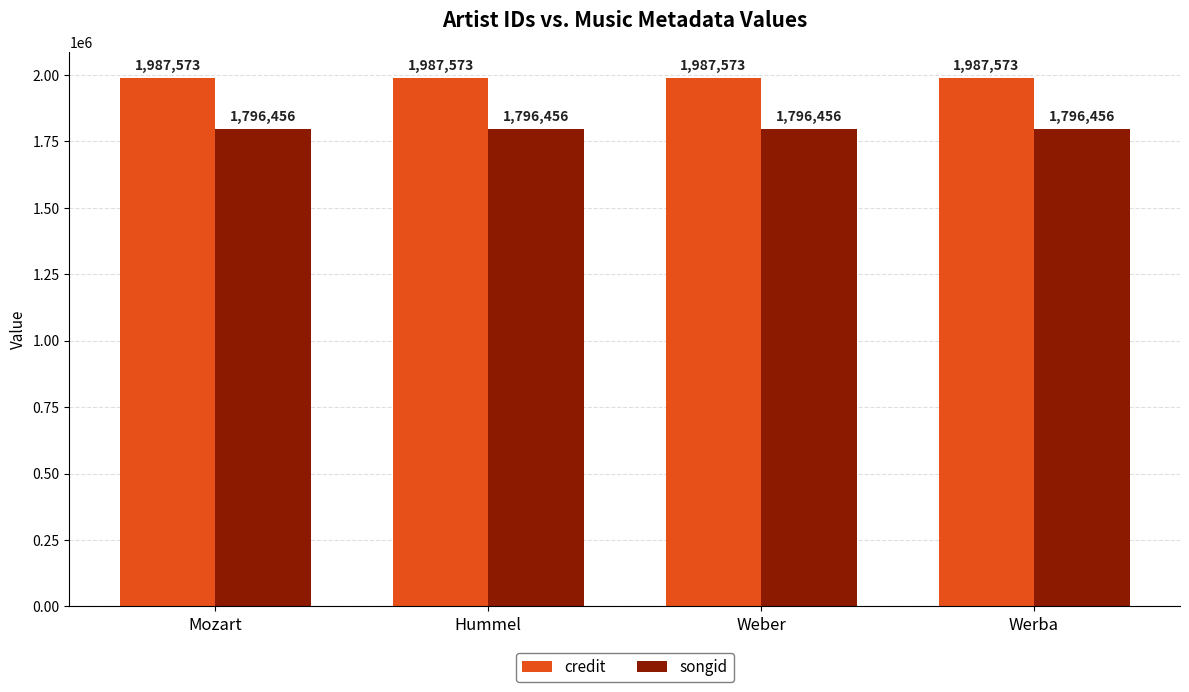

At Hummel, list the series in order from largest to smallest.

credit, songid